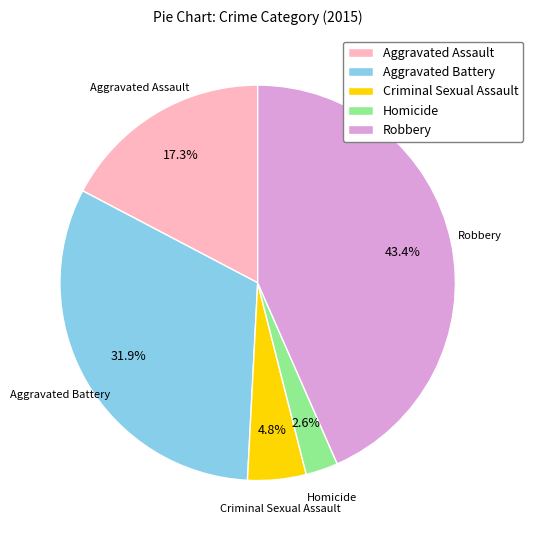

What is the total percentage of Aggravated Assault and Robbery?

60.7%